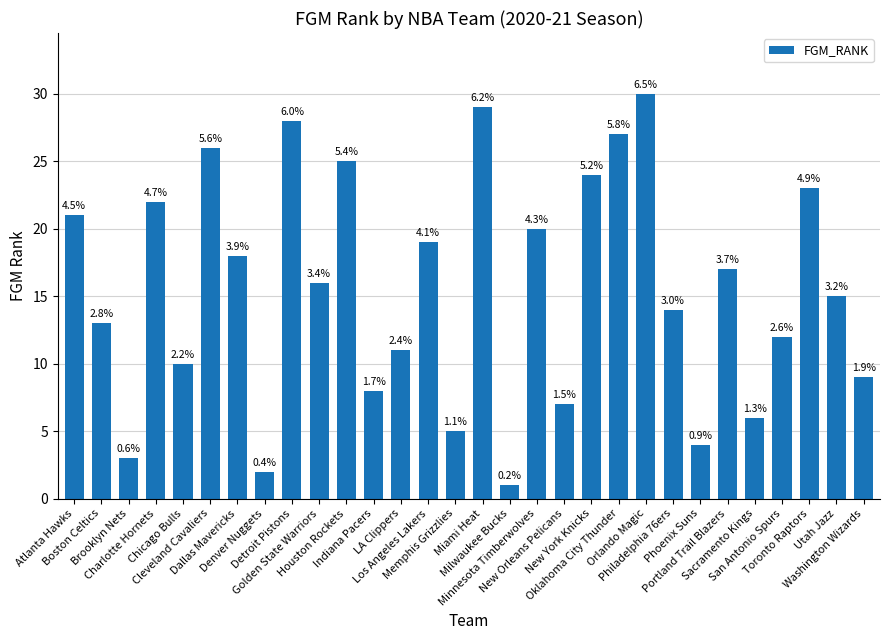

How many bars are there in total?

30